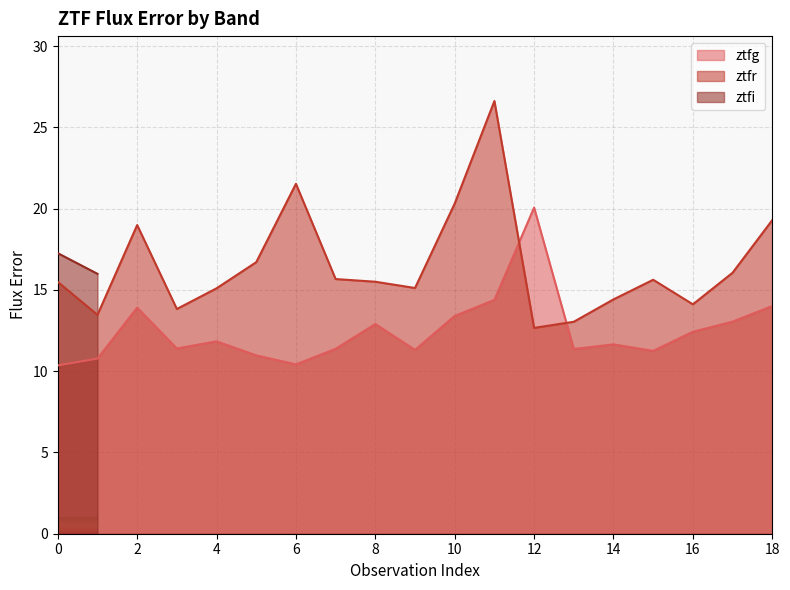

Where is ztfg nearest to the value 15?

11